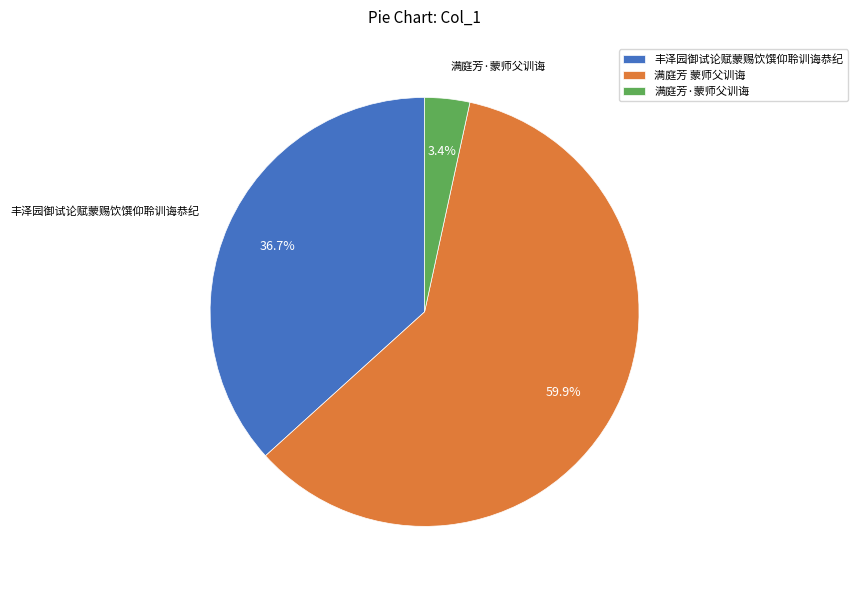

To the nearest percent, what portion does 满庭芳 蒙师父训诲 represent?

60%